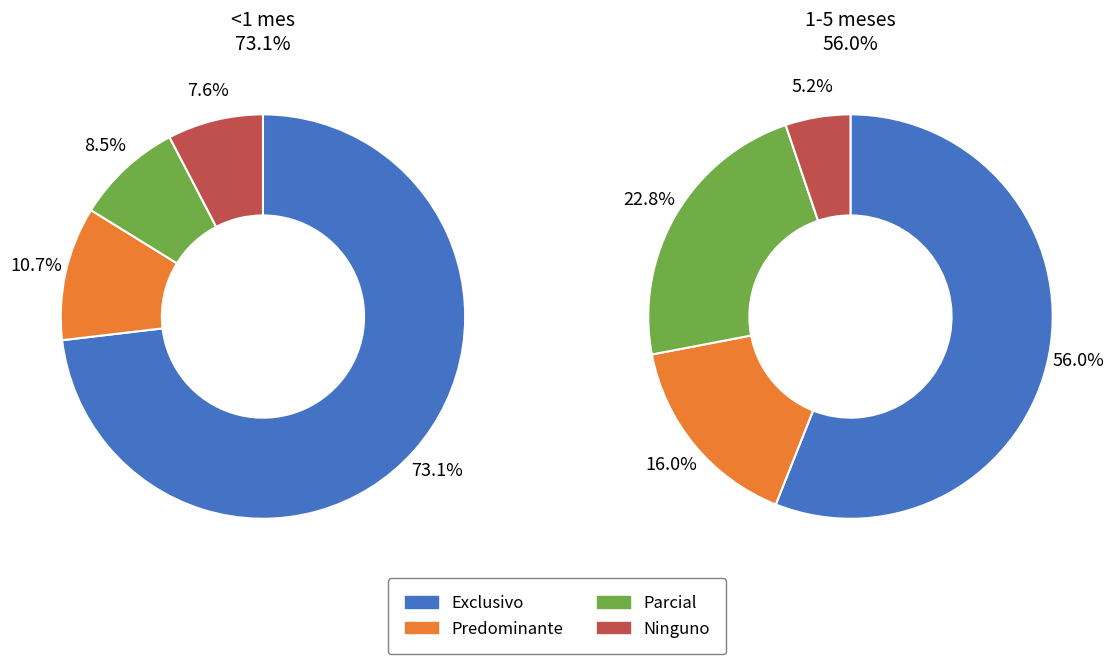

To the nearest percent, what is the difference between the largest and smallest slice percentages?

51%